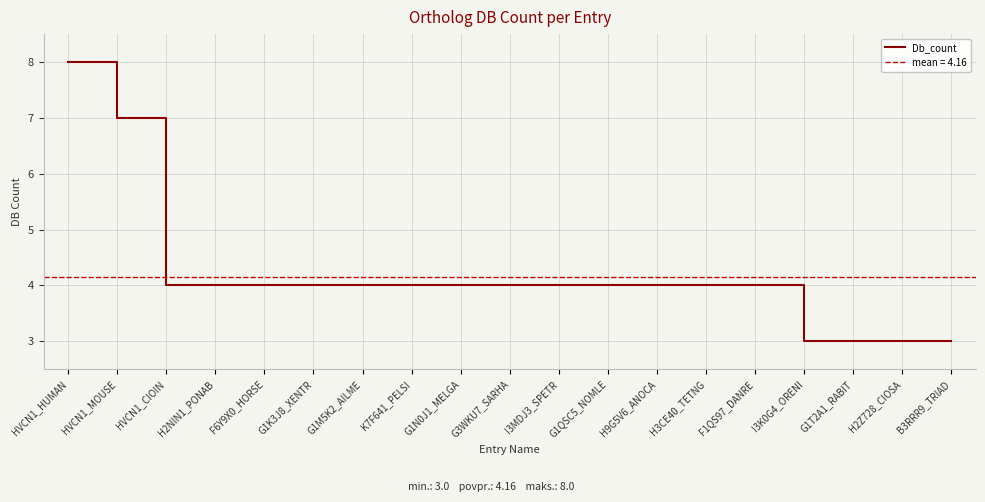

Reading right to left, extract all data points from this chart.

B3RRR9_TRIAD=3	H2Z728_CIOSA=3	G1T2A1_RABIT=3	I3K0G4_ORENI=3	F1QS97_DANRE=4	H3CE40_TETNG=4	H9G5V6_ANOCA=4	G1QSC5_NOMLE=4	I3MDJ3_SPETR=4	G3WKU7_SARHA=4	G1N0J1_MELGA=4	K7F641_PELSI=4	G1M5K2_AILME=4	G1K3J8_XENTR=4	F6Y9X0_HORSE=4	H2NIN1_PONAB=4	HVCN1_CIOIN=4	HVCN1_MOUSE=7	HVCN1_HUMAN=8